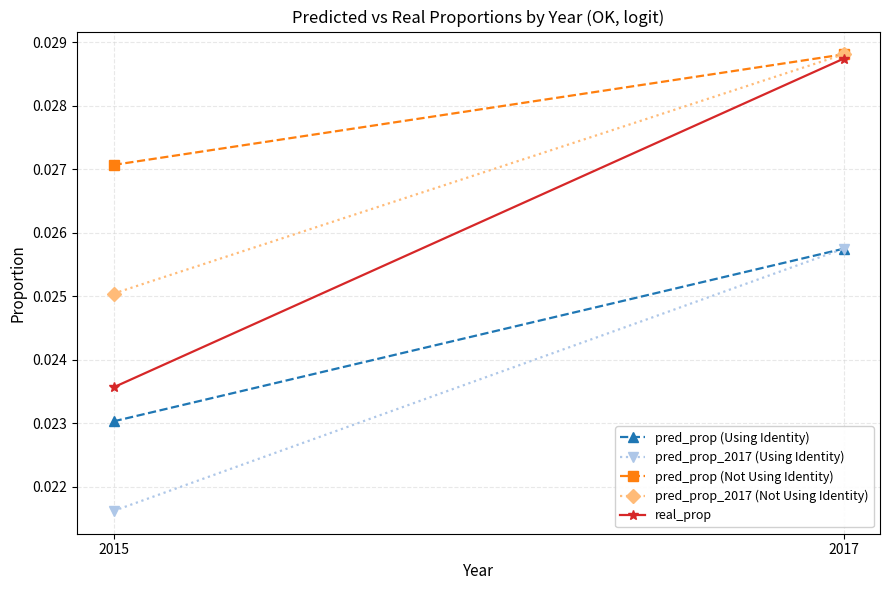

List the series in order of their overall mean, highest first.

pred_prop (Not Using Identity), pred_prop_2017 (Not Using Identity), real_prop, pred_prop (Using Identity), pred_prop_2017 (Using Identity)